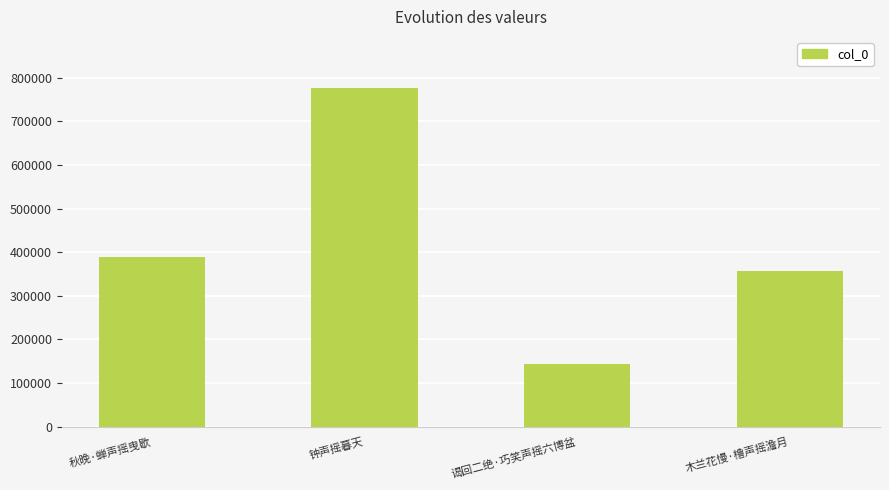

What position from the left is 钟声摇暮天?

2